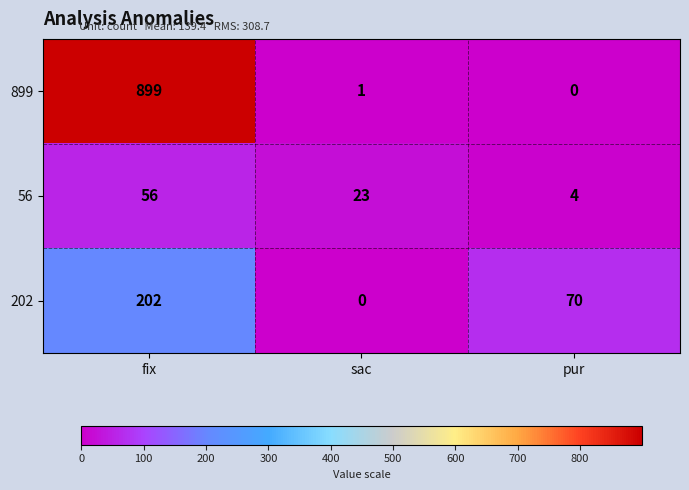

How many series are shown in this chart?

3